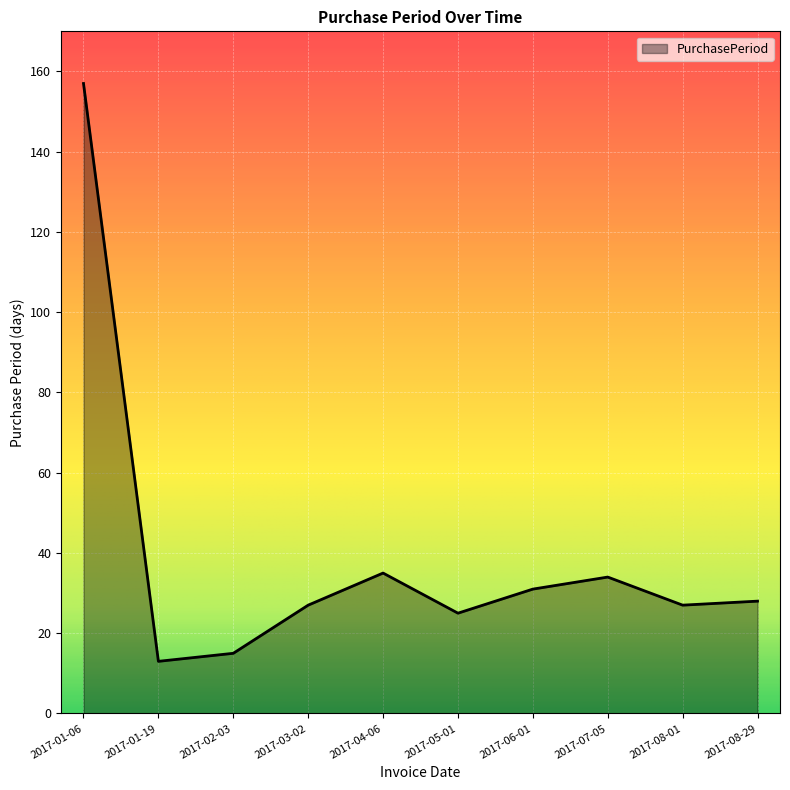

How many categories are shown in the chart?

10